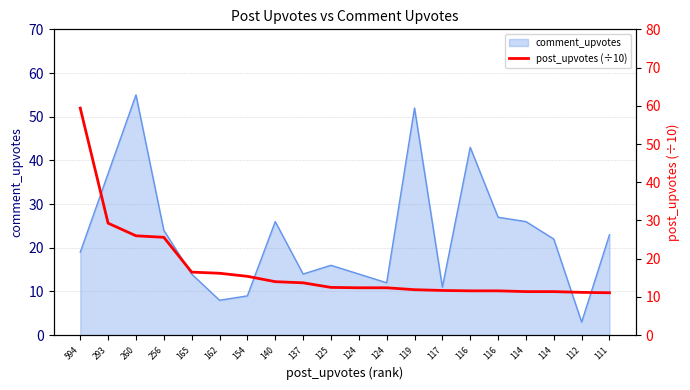

What is the difference between the second highest and second lowest values?

18.1